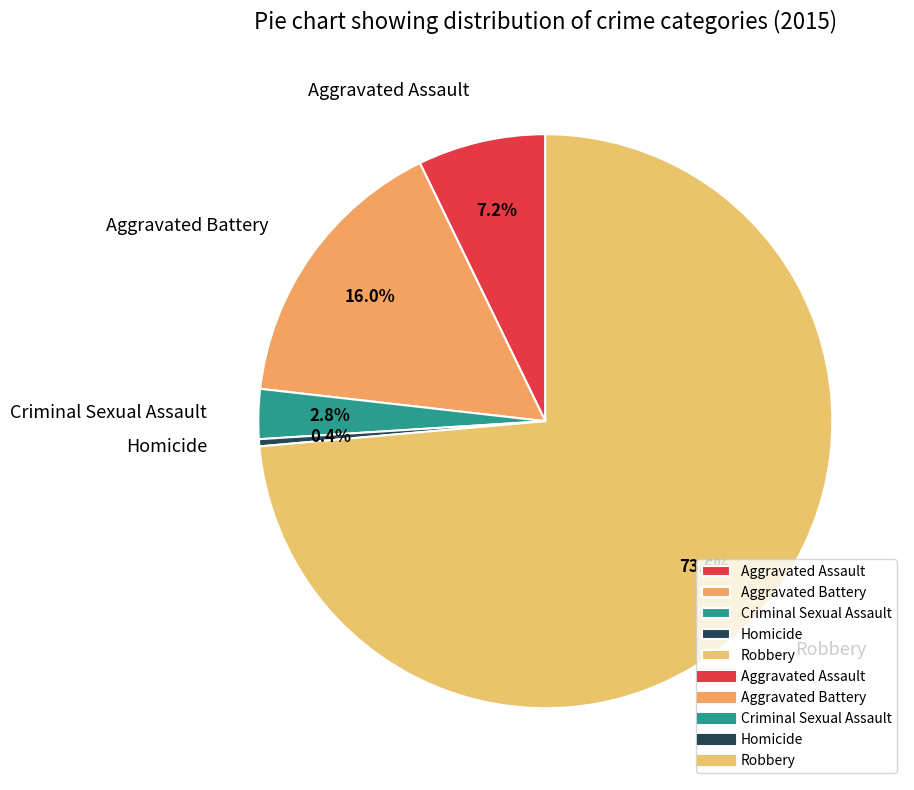

To the nearest percent, what portion does Robbery represent?

74%